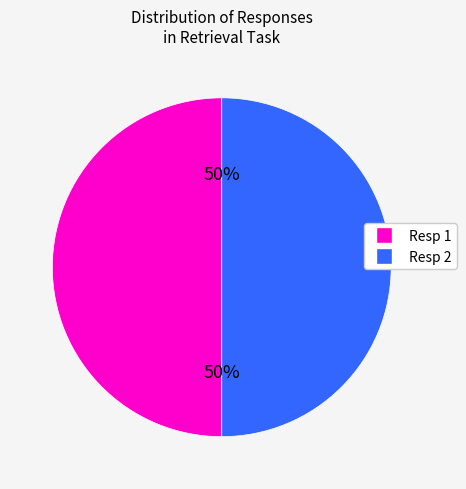

What percentage is the Resp 1 slice, to the nearest percent?

50%